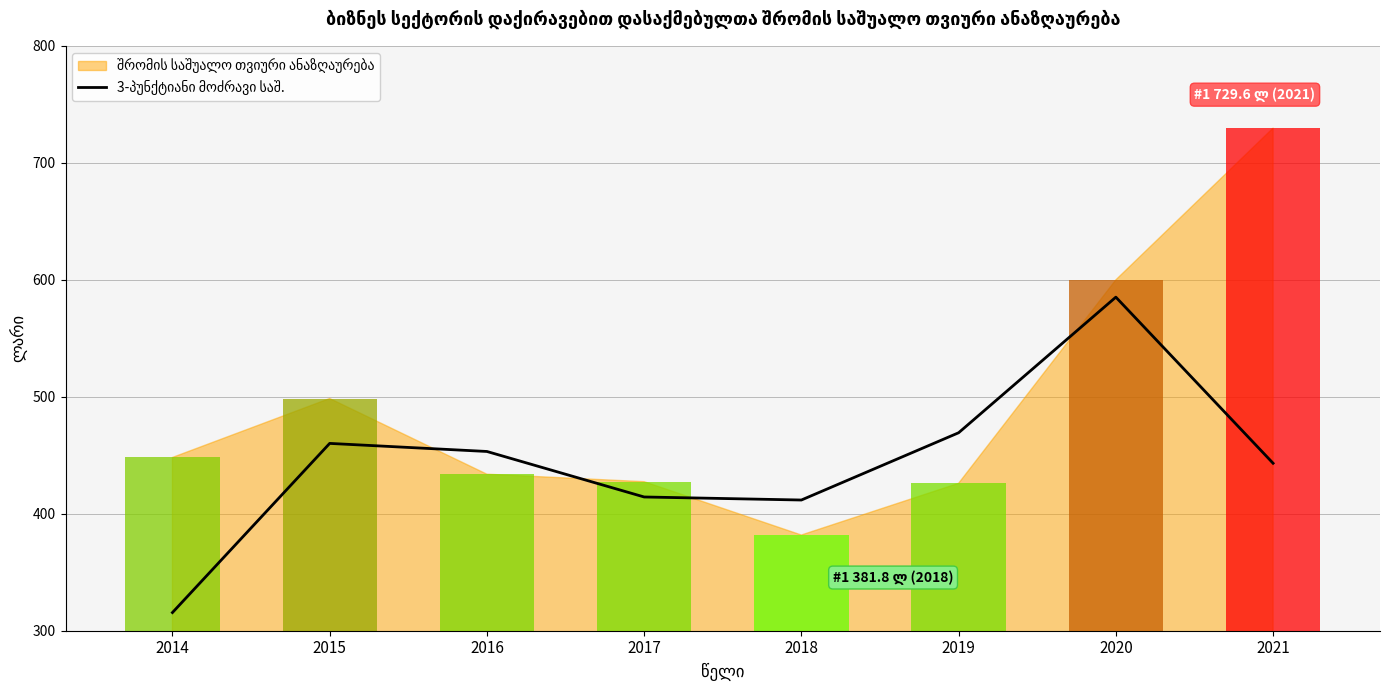

True or false: the data shows 585.2 at 2020.

True